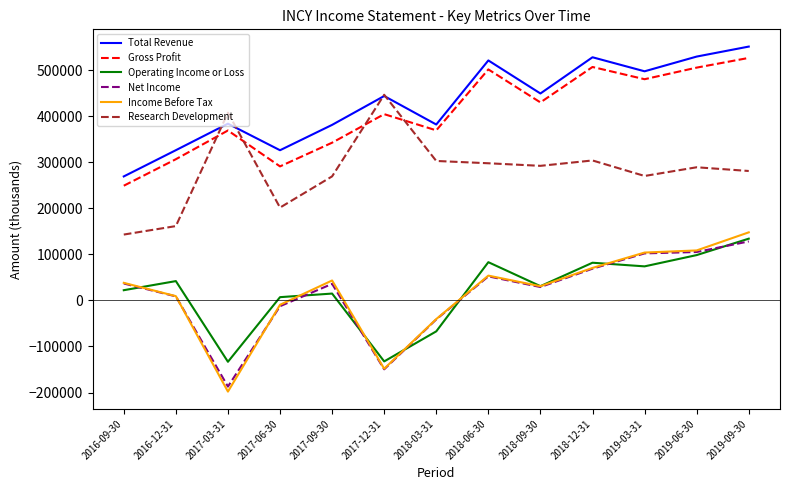

True or false: Research Development and Total Revenue cross at least once.

True